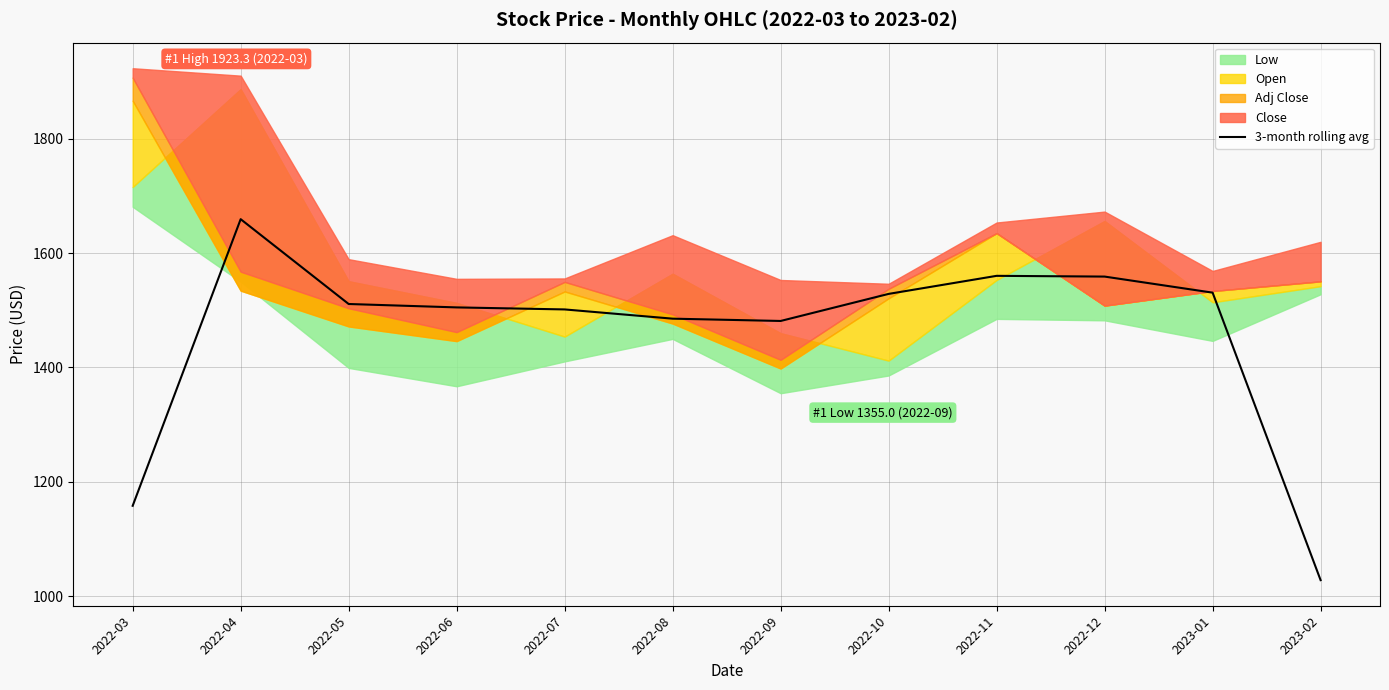

What is the difference between the maximum and minimum values?

631.2